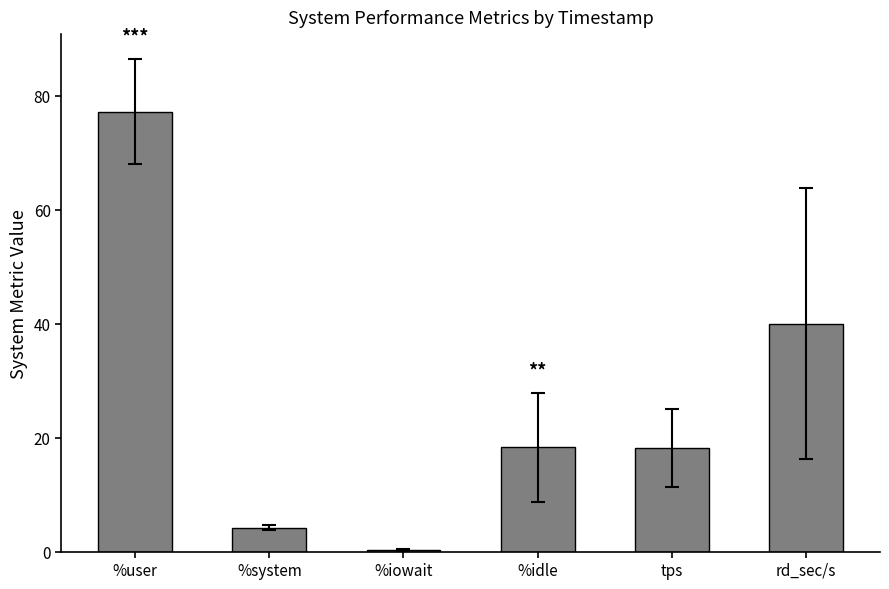

True or false: the data shows 31.5 at %idle.

False